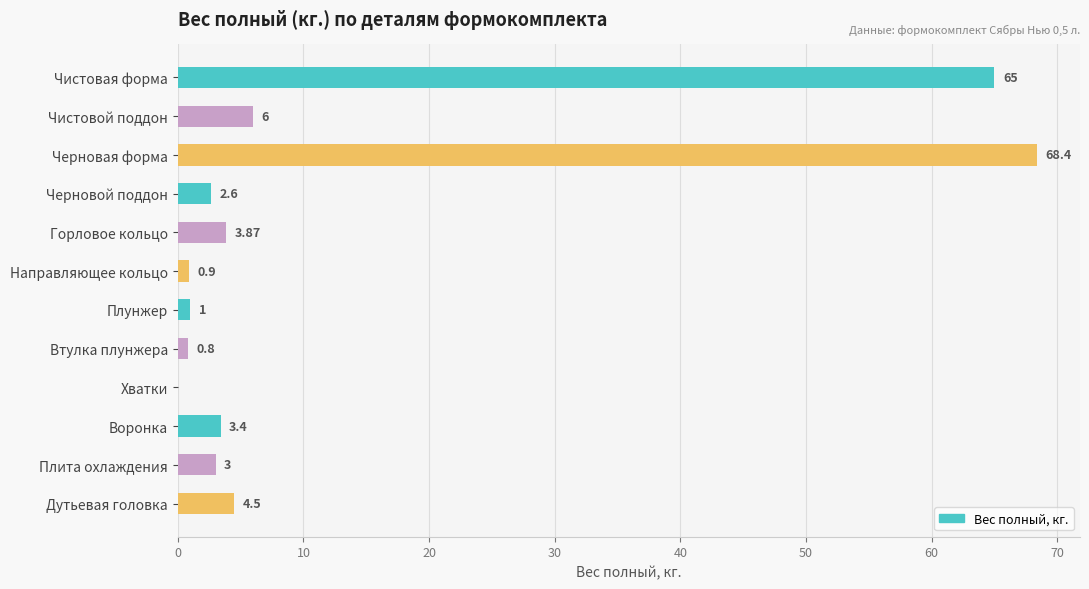

How many series are shown in this chart?

1